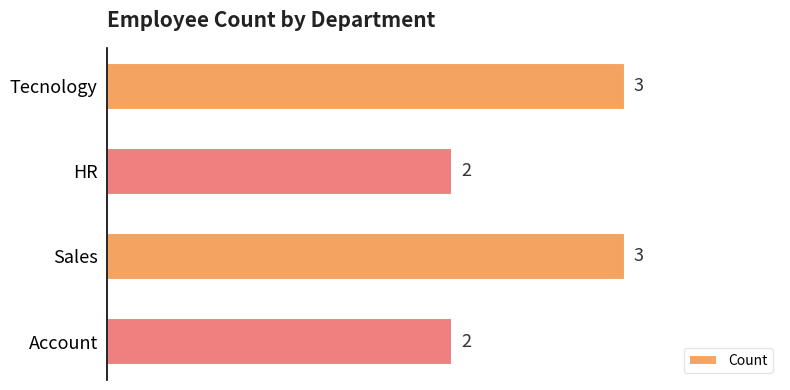

What is the sum of the values at Sales and HR?

5